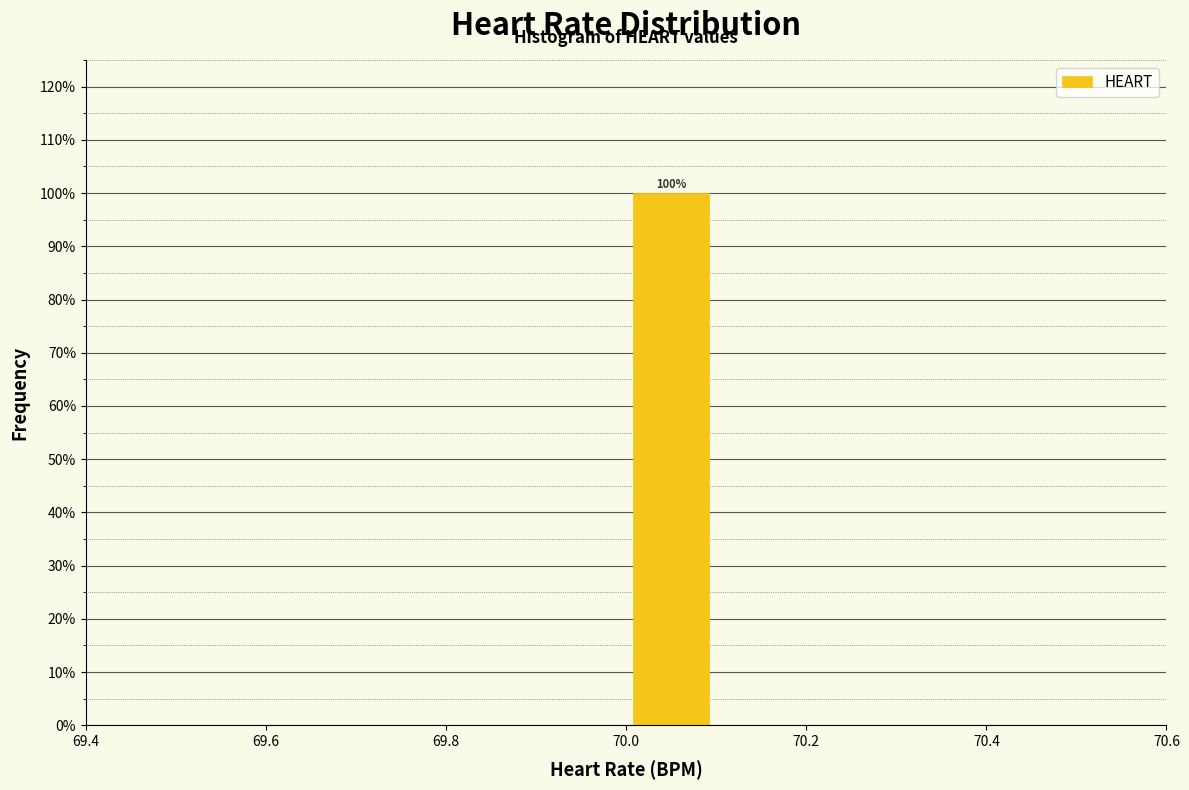

Over which range of the x-axis is the bar tallest?

70.0 to 70.1